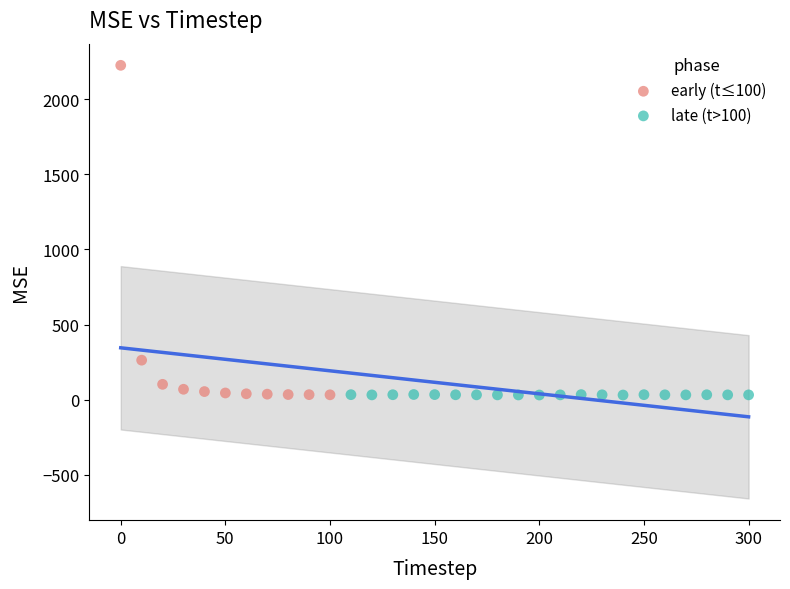

Which series has the largest Y range (max minus min)?

early (t≤100)